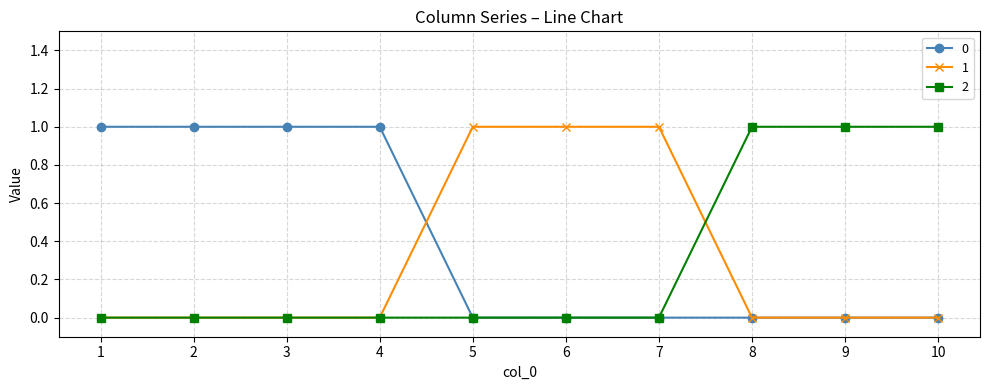

Is the value of 2 at 3 greater than the value of 1 at 5?

No